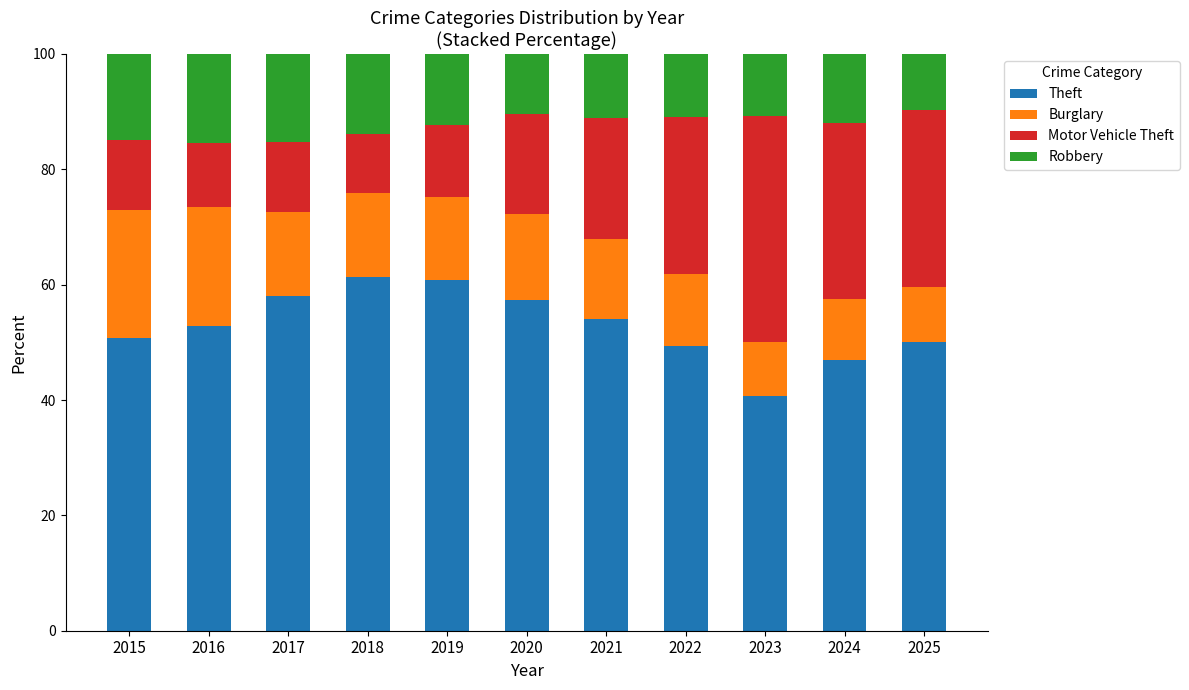

What is the approximate value of Theft at 2024?

46.9